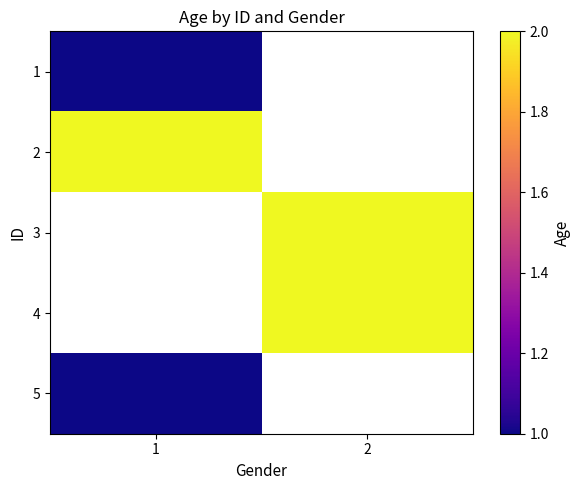

What is the difference between the highest and lowest values at 1?

1.0